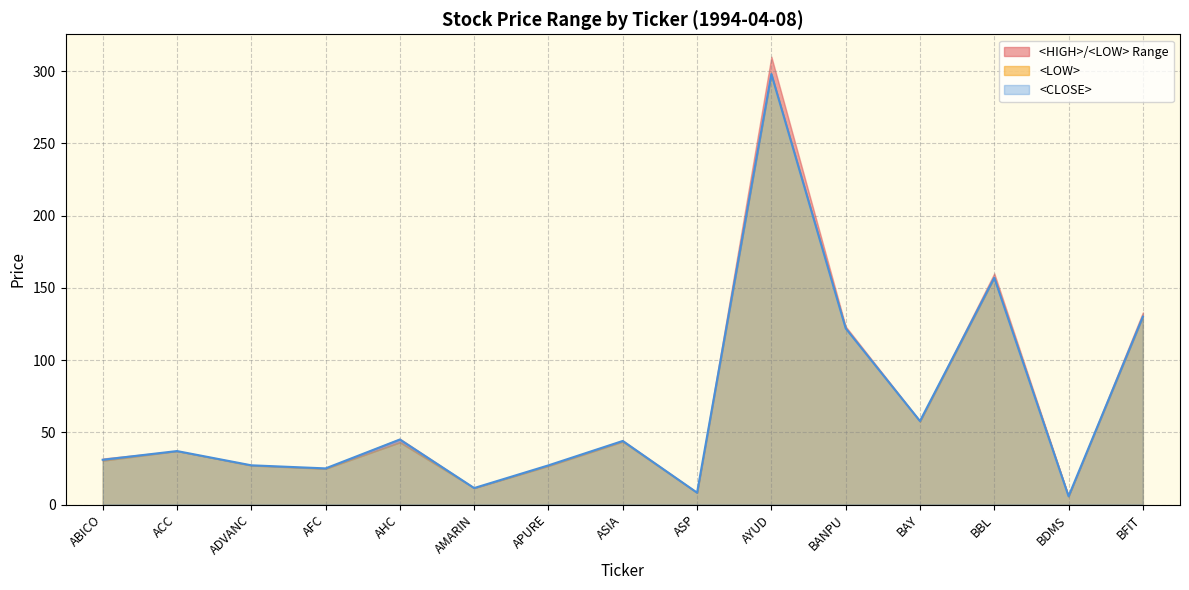

Reading left to right, extract all data points from this chart.

<HIGH>: 31.8	37.0	27.3	25.0	45.5	11.4	27.1	44.2	8.3	310.0	123.3	57.8	160.0	5.8	133.0
<LOW>: 30.3	37.0	27.0	24.8	43.0	11.4	26.7	43.5	8.1	298.0	122.0	57.4	157.0	5.7	130.0
<CLOSE>: 31.0	37.0	27.1	25.0	45.0	11.4	27.1	44.0	8.2	298.0	122.0	57.8	157.0	5.7	130.0